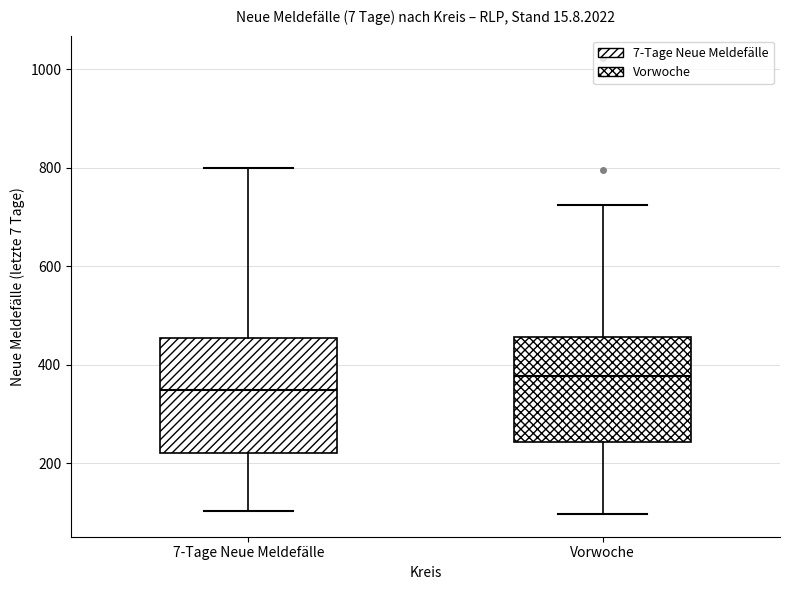

Which box has the lowest median line?

7-Tage Neue Meldefälle